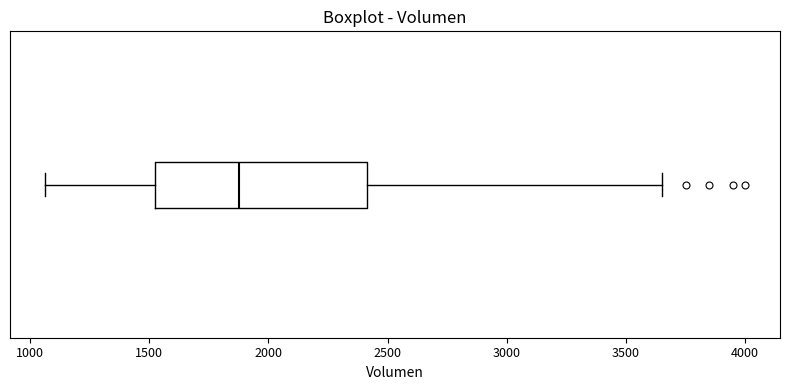

Where does the left whisker of the box end on the x-axis? The values are not printed on the chart, so give them approximately, as read against the axis.

1050